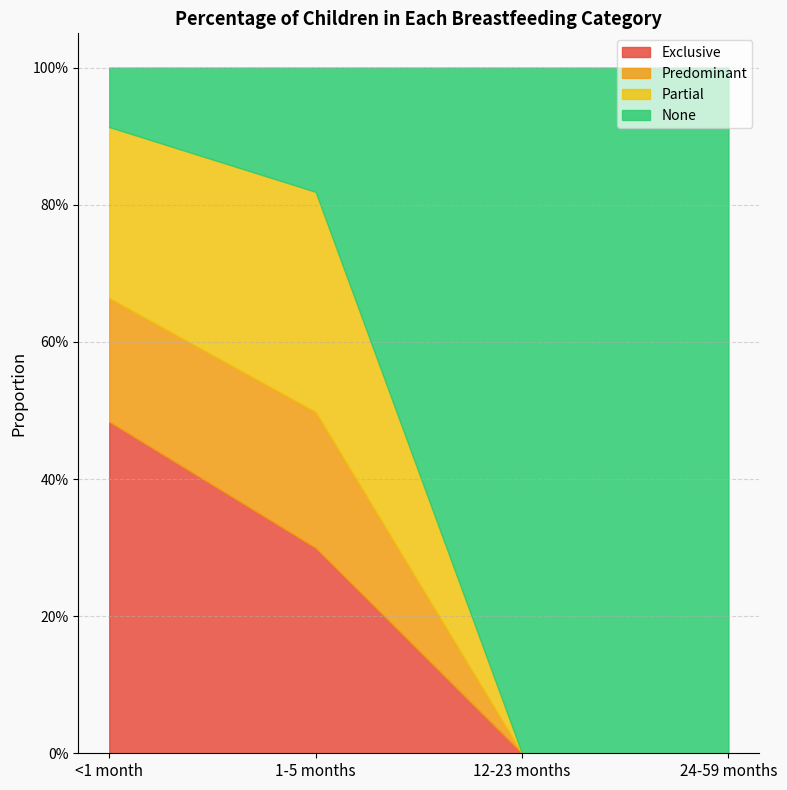

Reading left to right, what are all the values shown in this chart?

Exclusive: 0.5	0.3	0.0	0.0
Predominant: 0.2	0.2	0.0	0.0
Partial: 0.2	0.3	0.0	0.0
None: 0.1	0.2	1.0	1.0